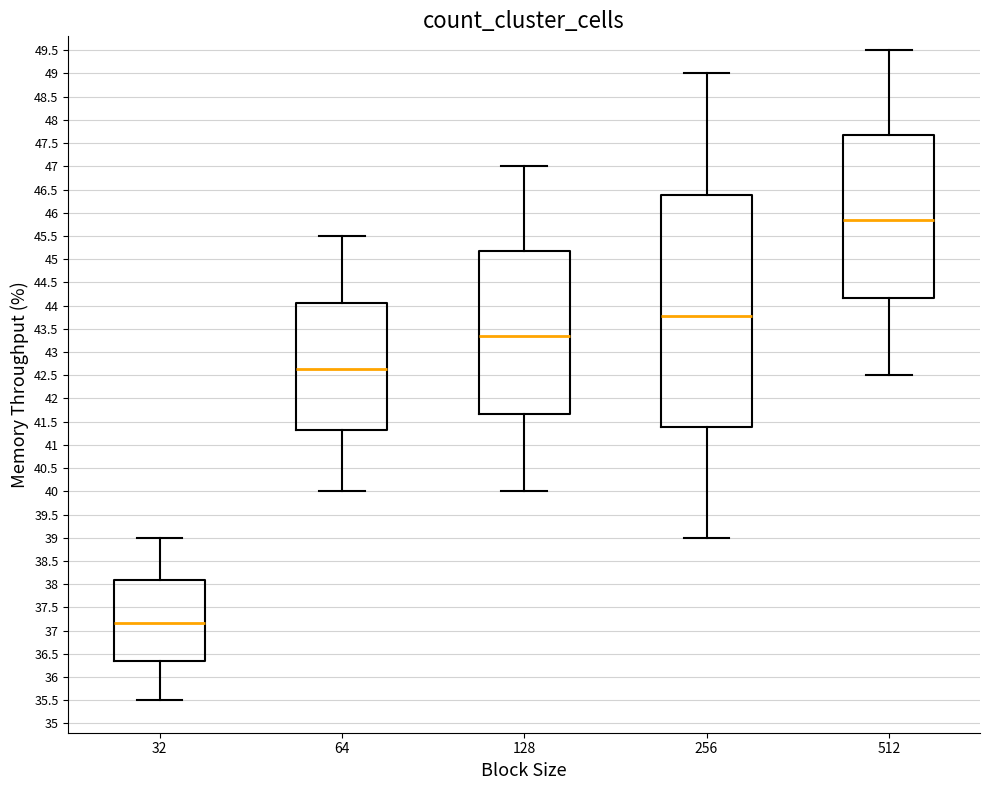

Reading left to right, transcribe this box plot: for each box, give where its median line is, the range the box spans, and where its two whiskers end, as read against the y-axis. The values are not printed on the chart, so give them approximately, as read against the axis.

32: median 37.15, box 36.35 to 38.10, whiskers 35.50 to 39.00
64: median 42.65, box 41.30 to 44.05, whiskers 40.00 to 45.50
128: median 43.35, box 41.65 to 45.15, whiskers 40.00 to 47.00
256: median 43.80, box 41.40 to 46.40, whiskers 39.00 to 49.00
512: median 45.85, box 44.15 to 47.65, whiskers 42.50 to 49.50